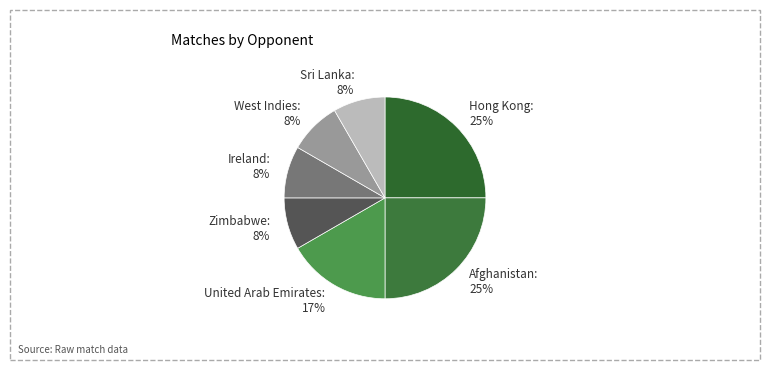

To the nearest percent, what is the average slice percentage?

14%